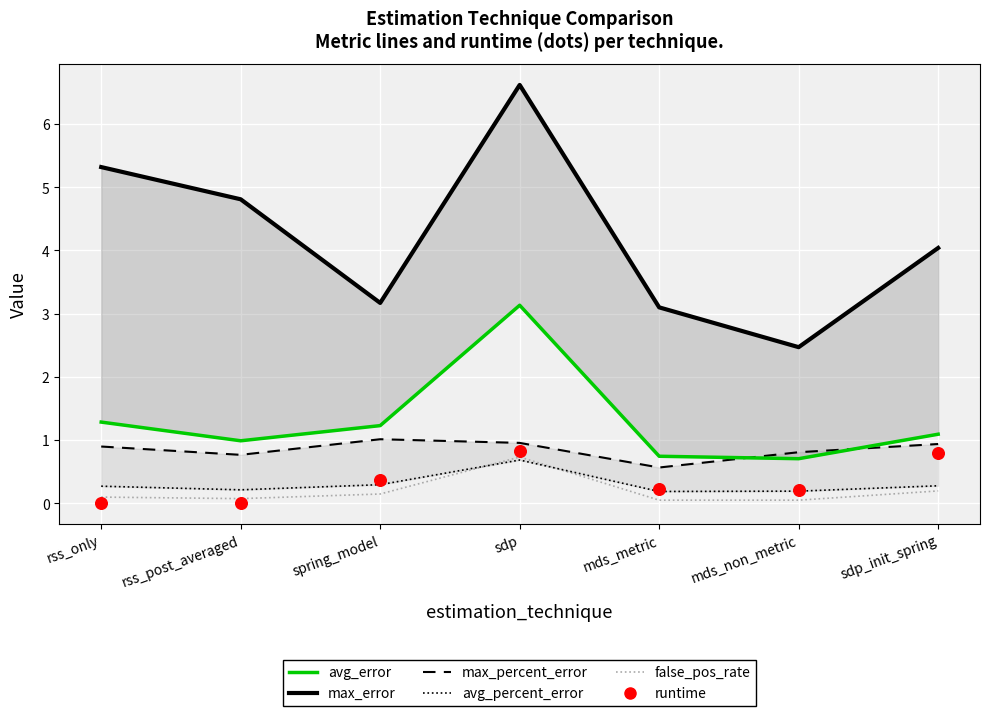

Which series contains the lowest Y value?

runtime